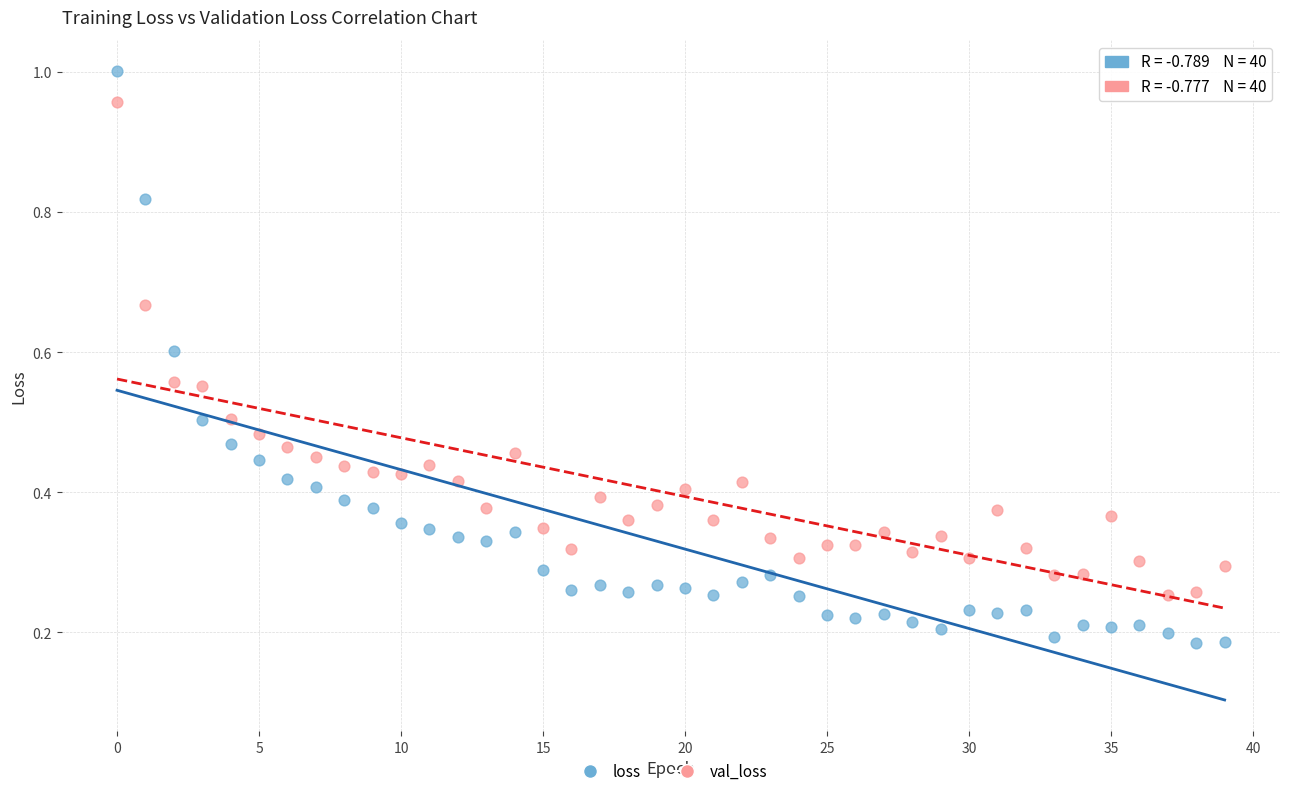

Which series has the largest Y range (max minus min)?

loss